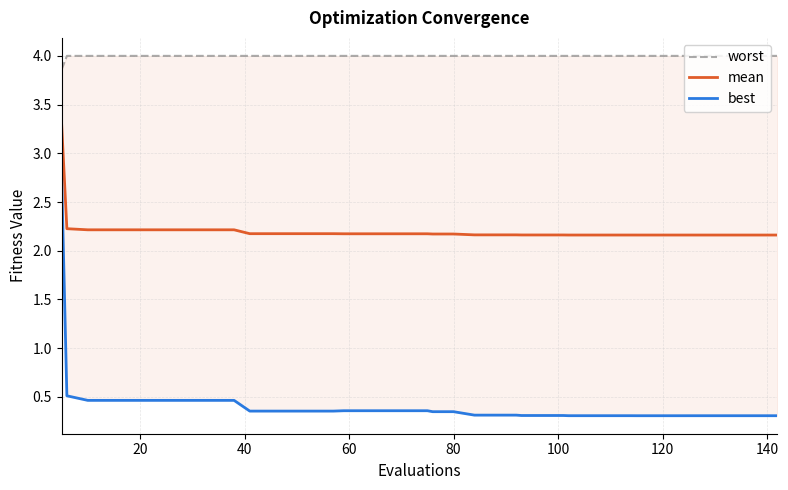

Reading right to left, transcribe all the data shown in this chart.

worst: 4.0	4.0	4.0	4.0	4.0	4.0	4.0	4.0	4.0	4.0	4.0	4.0	4.0	4.0	4.0	4.0	4.0	4.0	4.0	4.0	4.0	4.0	4.0	4.0	4.0	4.0	4.0	4.0	4.0	4.0	4.0	4.0	4.0	4.0	4.0	4.0	4.0	4.0	4.0	3.9
mean: 2.2	2.2	2.2	2.2	2.2	2.2	2.2	2.2	2.2	2.2	2.2	2.2	2.2	2.2	2.2	2.2	2.2	2.2	2.2	2.2	2.2	2.2	2.2	2.2	2.2	2.2	2.2	2.2	2.2	2.2	2.2	2.2	2.2	2.2	2.2	2.2	2.2	2.2	2.2	3.3
best: 0.3	0.3	0.3	0.3	0.3	0.3	0.3	0.3	0.3	0.3	0.3	0.3	0.3	0.3	0.3	0.3	0.3	0.3	0.3	0.3	0.4	0.4	0.4	0.4	0.4	0.4	0.4	0.4	0.4	0.4	0.5	0.5	0.5	0.5	0.5	0.5	0.5	0.5	0.5	2.8